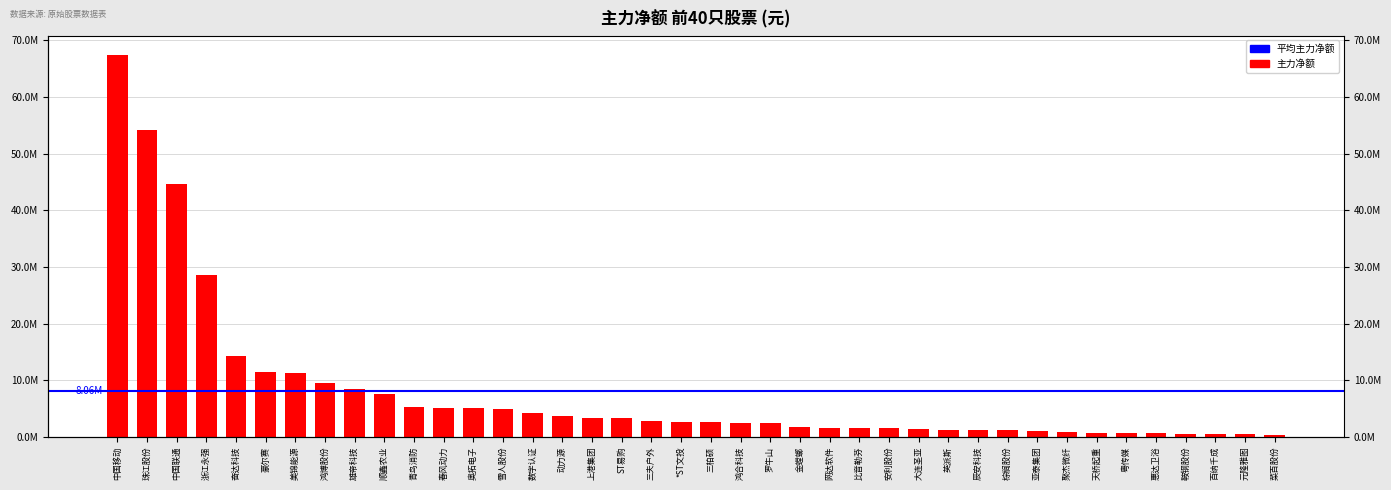

What is the difference between the maximum and second lowest values?

67081570